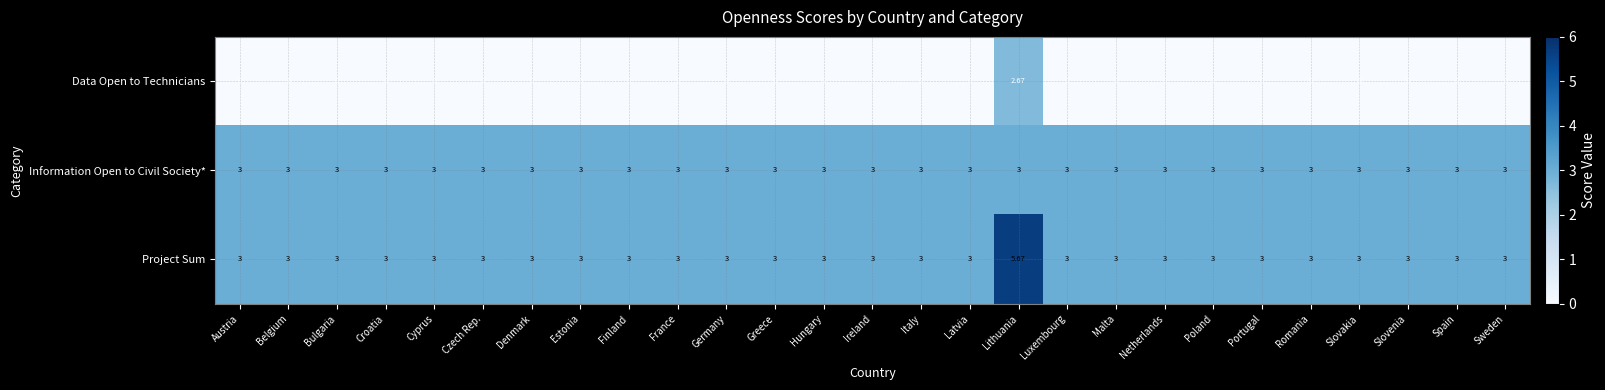

Which series has the largest total across all categories?

Project Sum